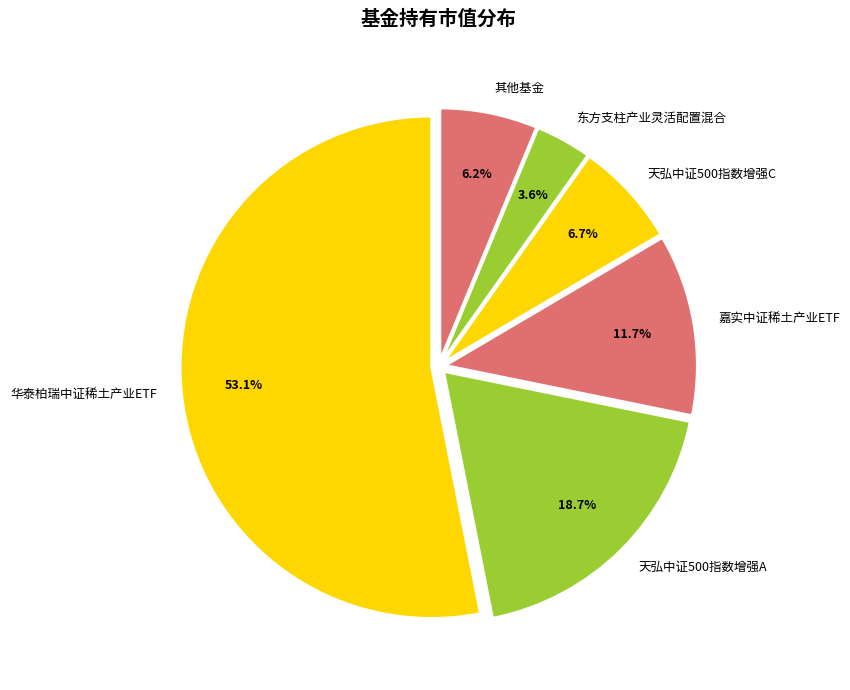

Is it true that 东方支柱产业灵活配置混合 is 4% of the pie?

True